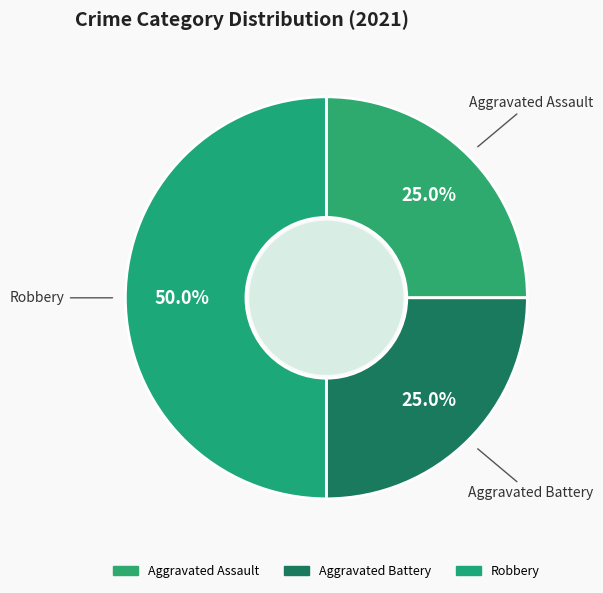

How many segments does this pie chart have?

3